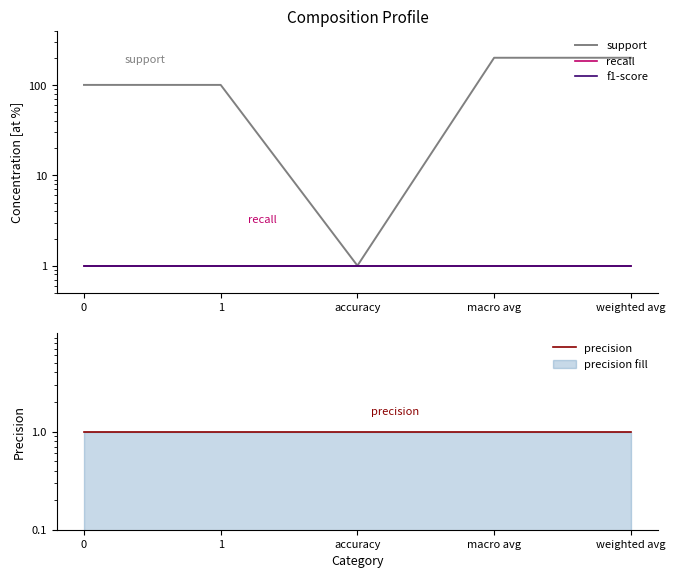

What is the spread (max minus min) of values at macro avg?

201